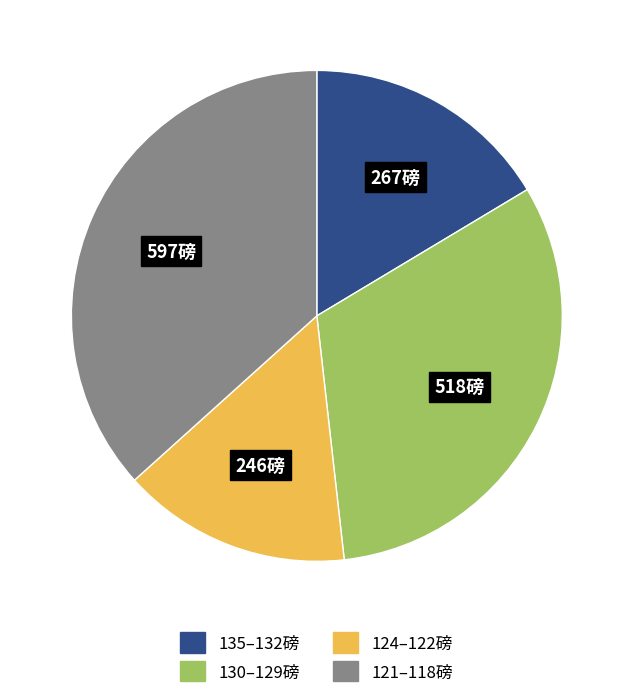

Is there a majority slice in this chart?

No